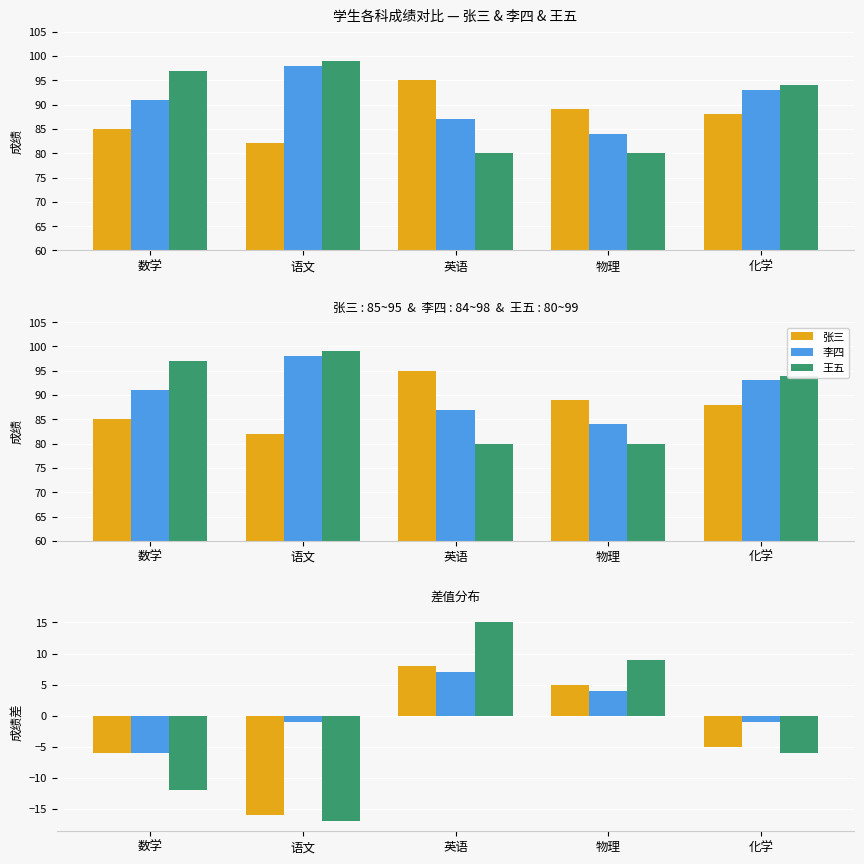

At which label is 王五 closest to 89?

化学